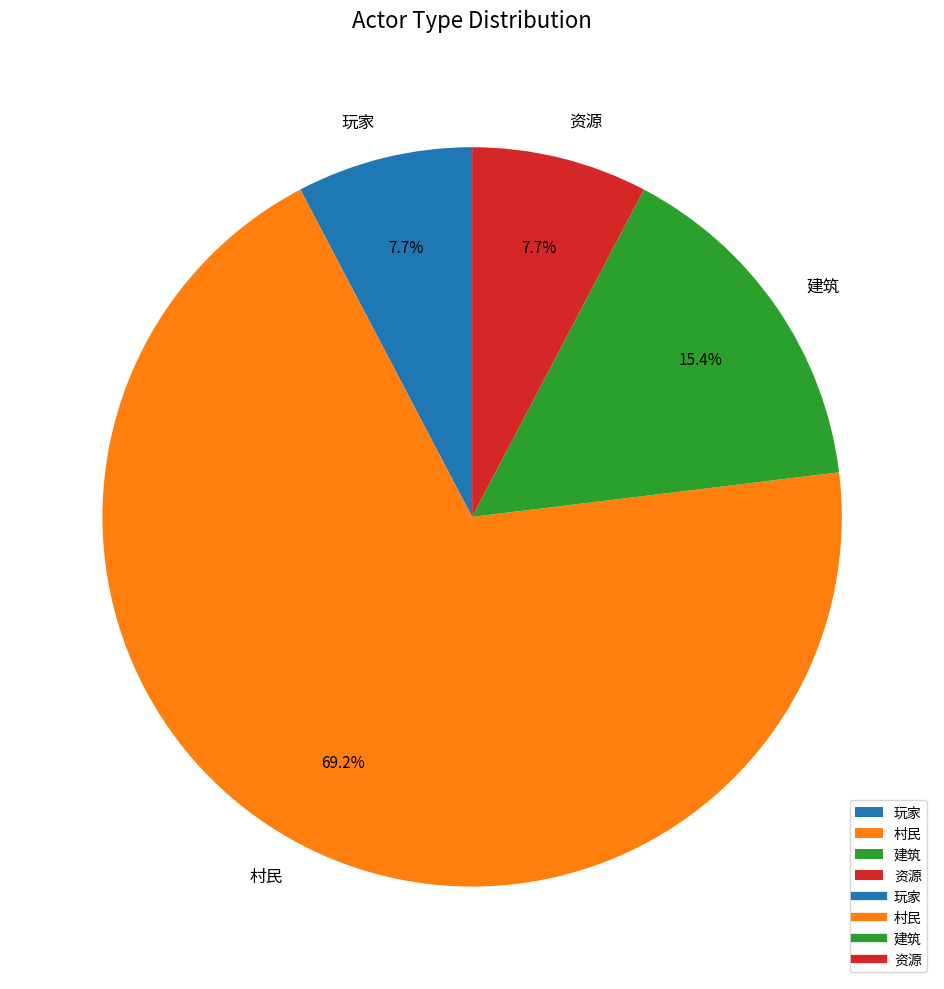

How many segments does this pie chart have?

4